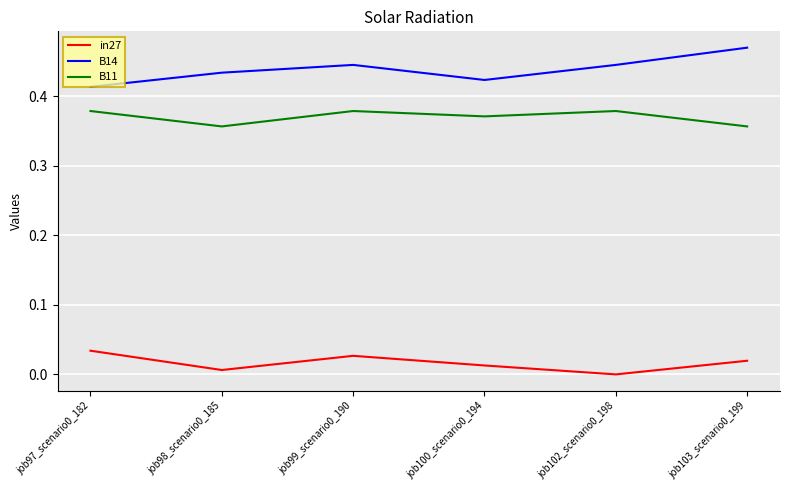

List the series in order of their overall mean, highest first.

B14, B11, in27